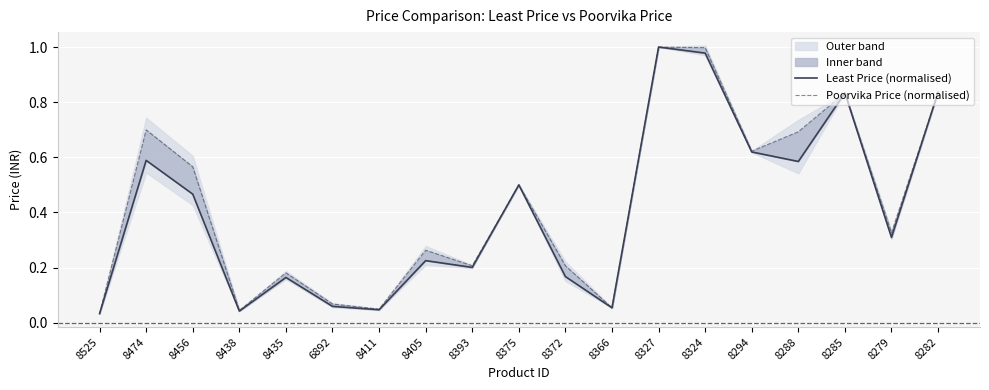

Does the chart display data point markers on the line(s)?

No